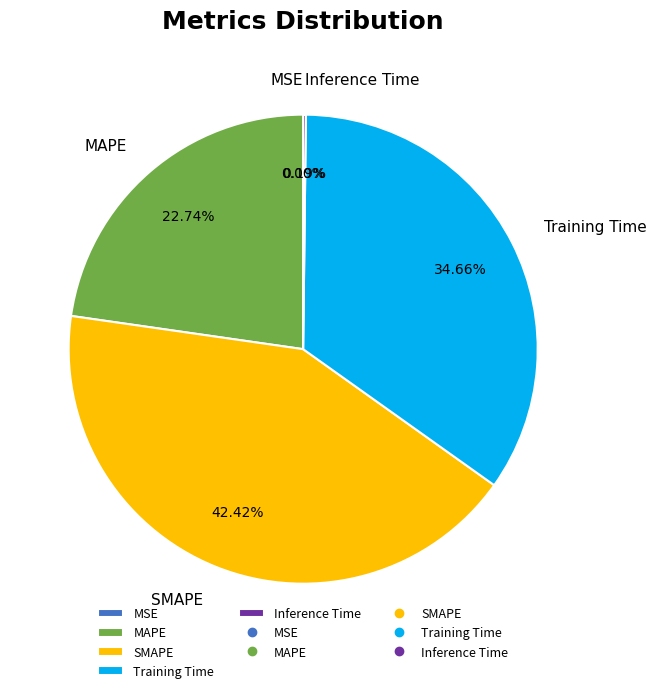

Which slice is the largest?

SMAPE